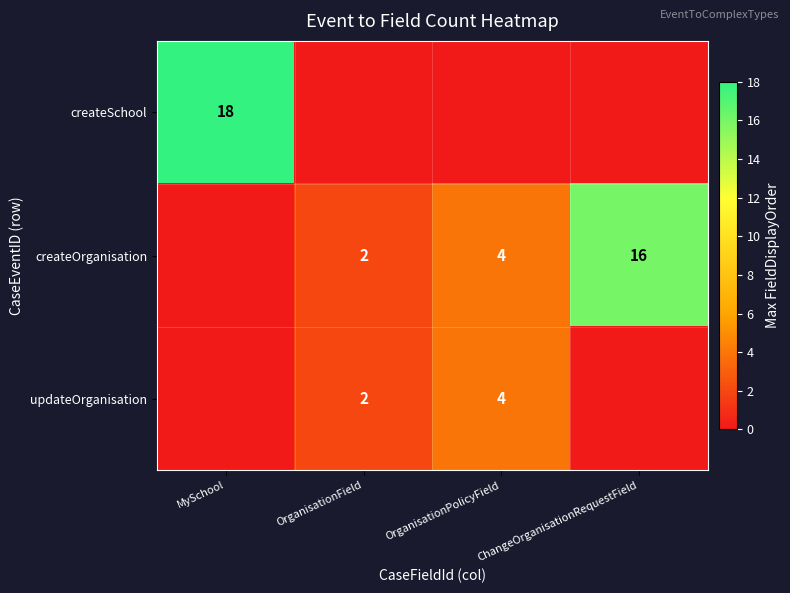

At how many categories does at least one series exceed 8?

2